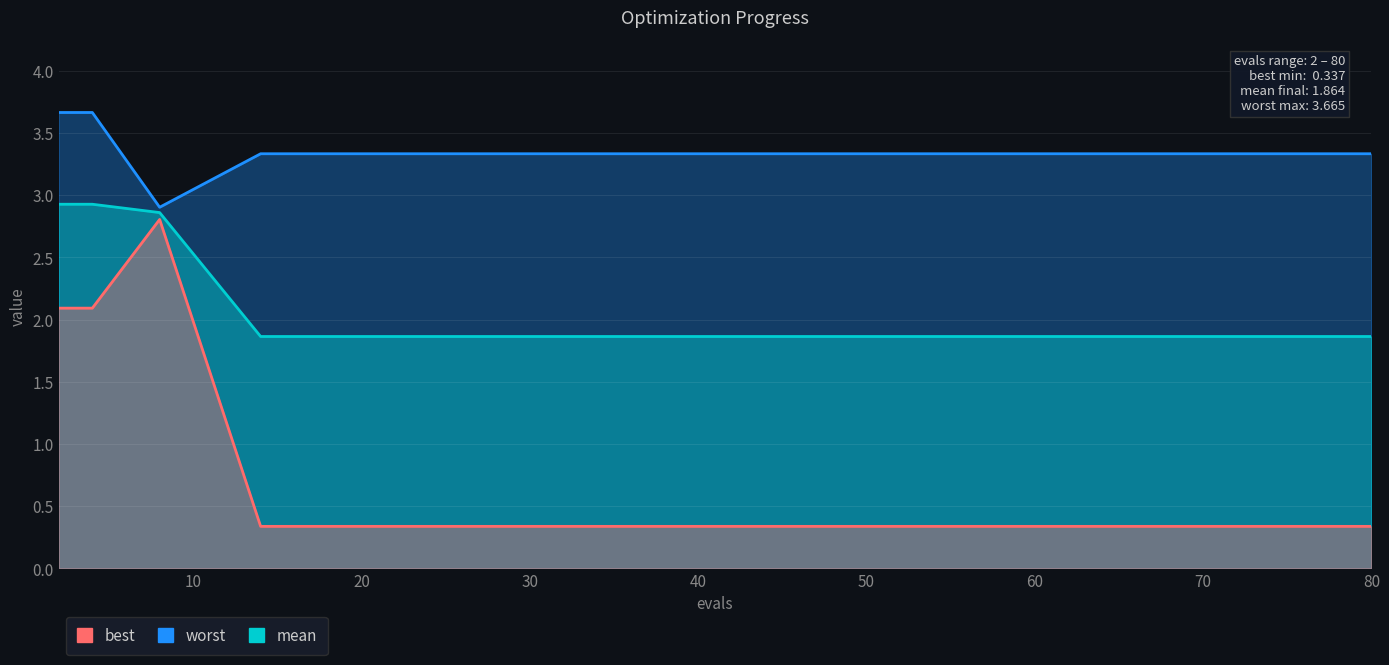

Is the value of worst at 80 greater than the value of mean at 14?

Yes